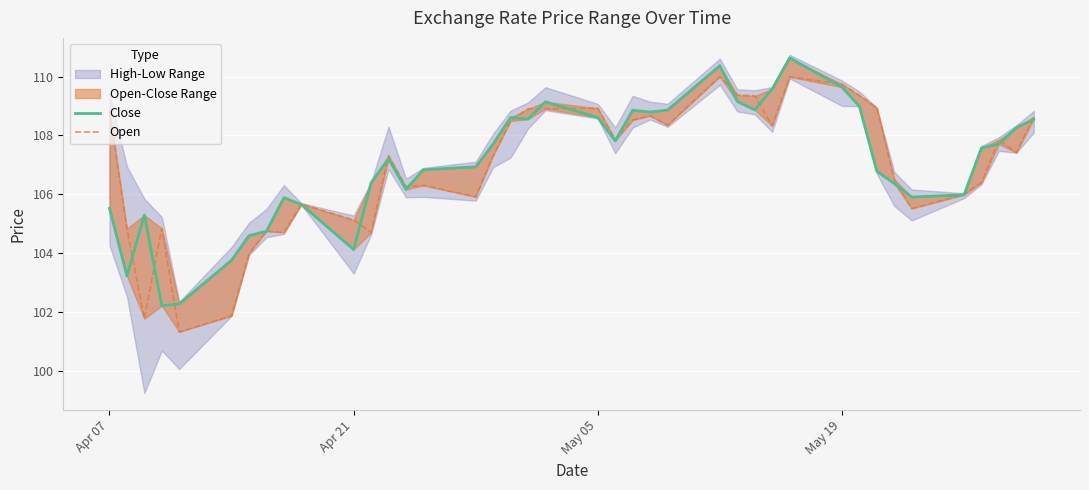

Reading left to right, transcribe all the data shown in this chart.

Close: 105.5	103.2	105.3	102.2	102.3	103.8	104.6	104.7	105.9	105.7	104.1	106.4	107.2	106.2	106.8	106.9	107.7	108.6	108.6	109.1	108.6	107.8	108.9	108.8	108.9	110.4	109.1	108.9	109.6	110.6	109.6	109.0	106.8	106.4	105.9	106.0	107.6	107.7	108.3	108.5
Open: 108.8	104.8	101.8	104.8	101.3	101.9	104.0	104.7	104.7	105.7	105.1	104.7	107.3	106.3	106.3	105.9	107.3	108.5	108.9	108.9	108.9	107.9	108.5	108.7	108.3	110.0	109.4	109.3	108.3	110.0	109.7	109.4	108.9	106.5	105.5	106.0	106.4	107.9	107.4	108.6